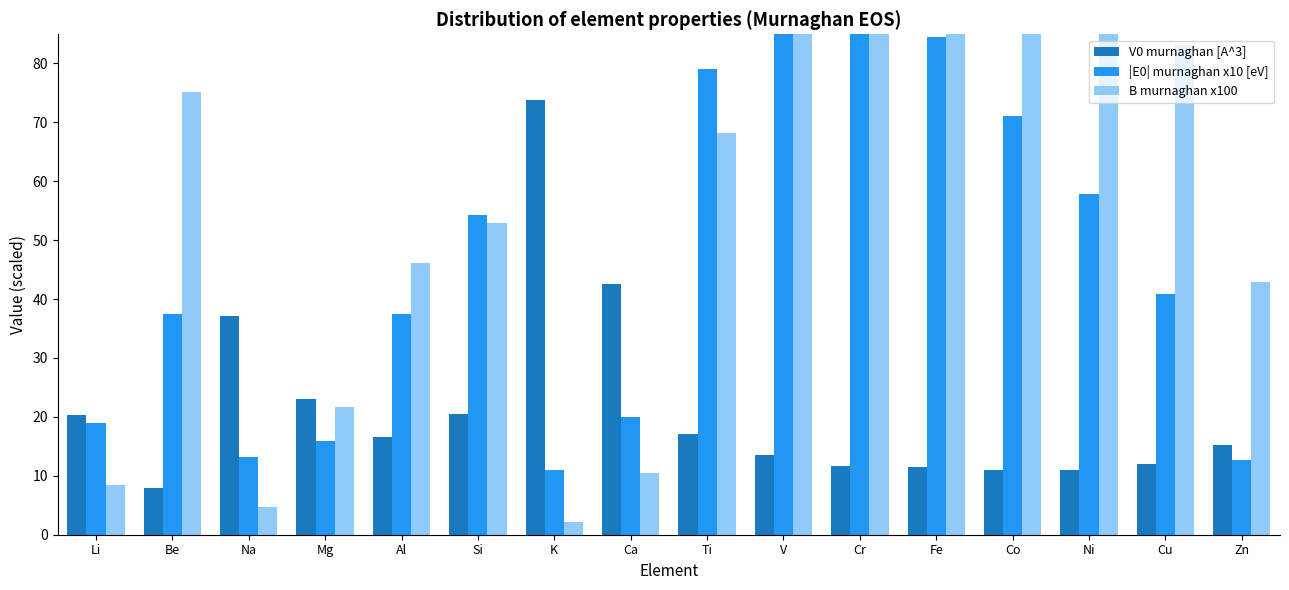

Reading left to right, transcribe all the data shown in this chart.

V0 murnaghan [A^3]: 20.3	7.9	37.1	23.0	16.5	20.5	73.9	42.5	17.1	13.5	11.6	11.5	10.9	10.9	12.0	15.3
|E0| murnaghan x10 [eV]: 19.0	37.4	13.1	15.9	37.4	54.2	11.0	20.0	79.0	90.8	96.3	84.5	71.1	57.8	40.9	12.6
B murnaghan x100: 8.5	75.1	4.7	21.7	46.1	52.9	2.2	10.5	68.1	110.2	155.1	103.6	125.9	117.9	83.1	42.9